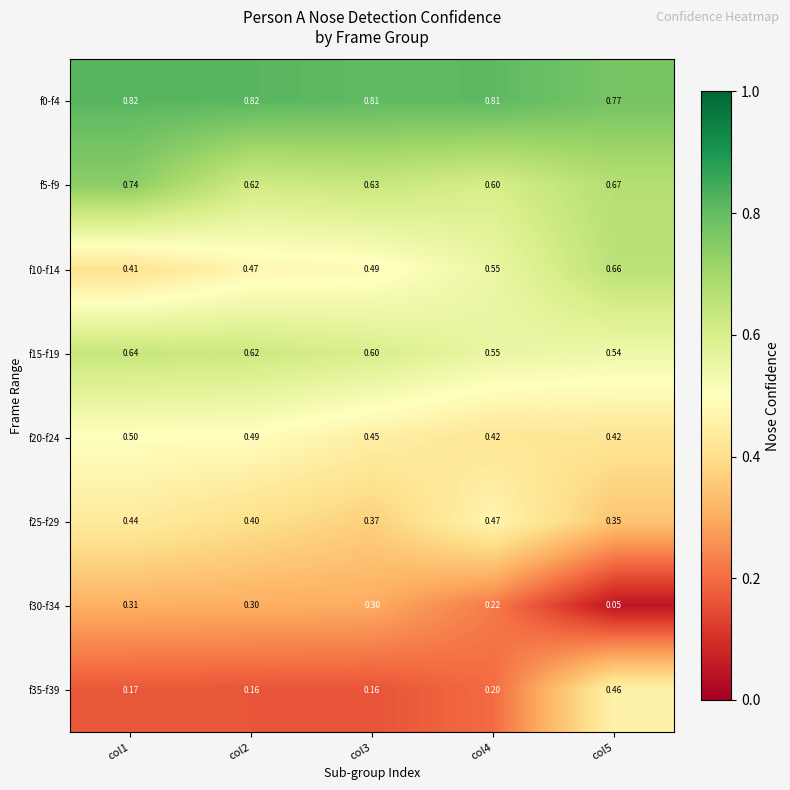

Is the value of f10-f14 at col3 greater than the value of f25-f29 at col2?

Yes